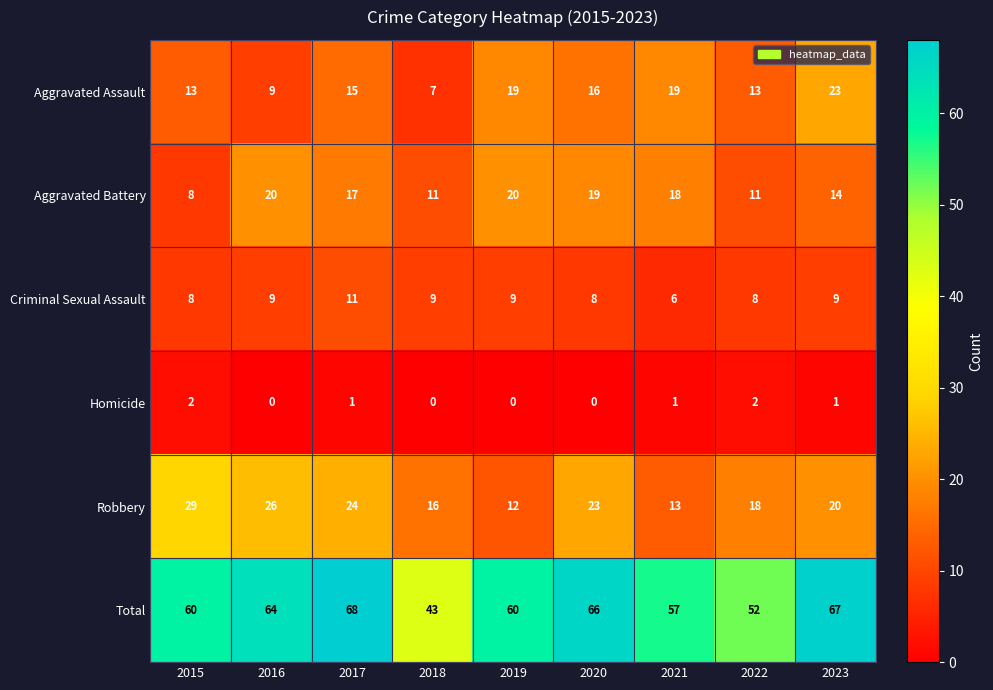

True or false: Homicide has a value of 1 at 2016.

False